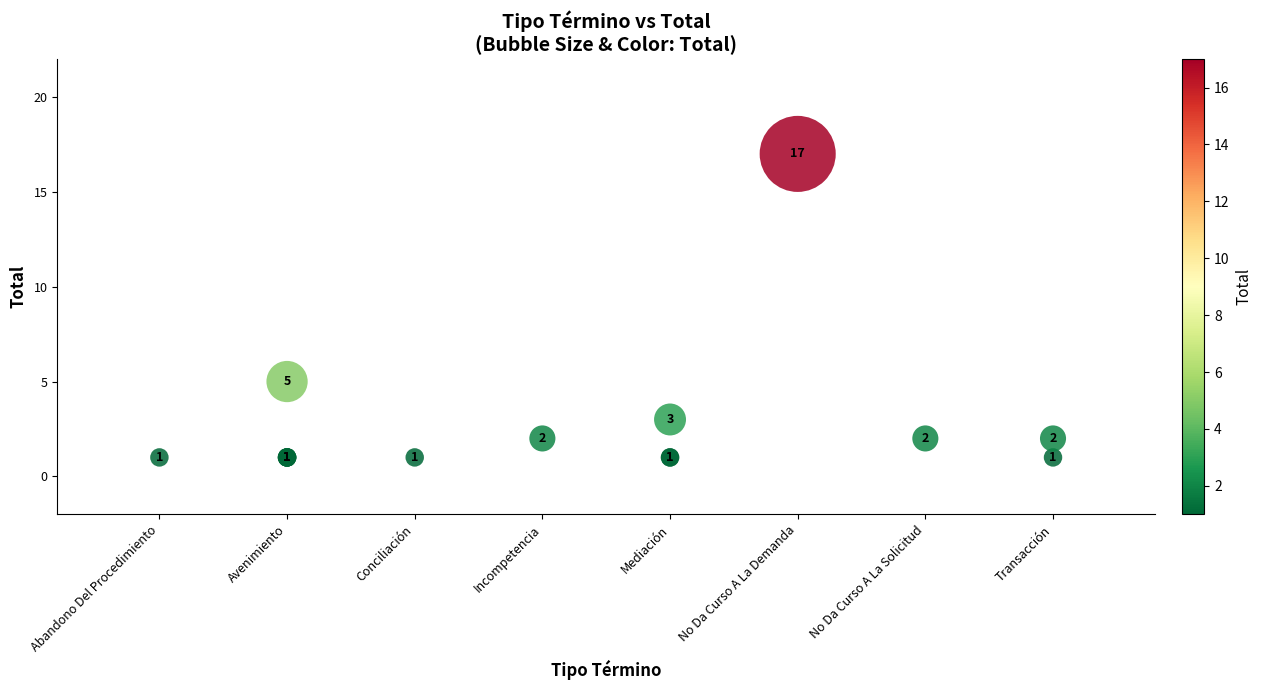

What Y value in the scatter plot is closest to 9?

5